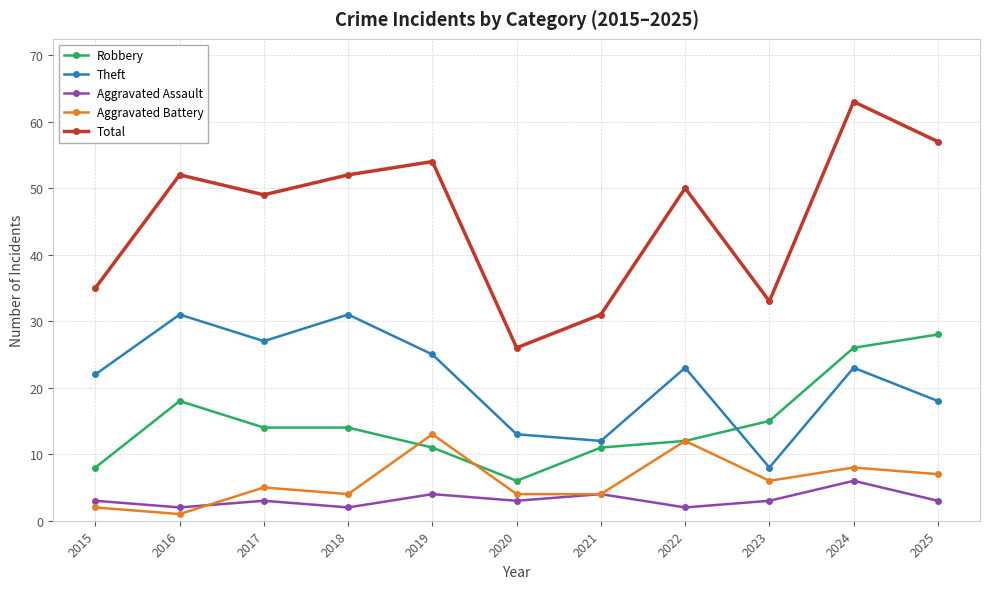

What is the smallest value displayed?

1